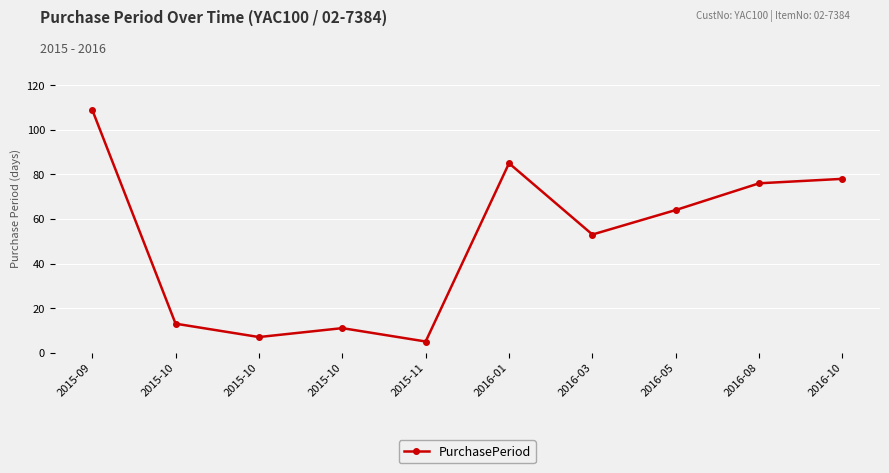

Reading left to right, transcribe all the data shown in this chart.

2015-09=109	2015-10=13	2015-10=7	2015-10=11	2015-11=5	2016-01=85	2016-03=53	2016-05=64	2016-08=76	2016-10=78